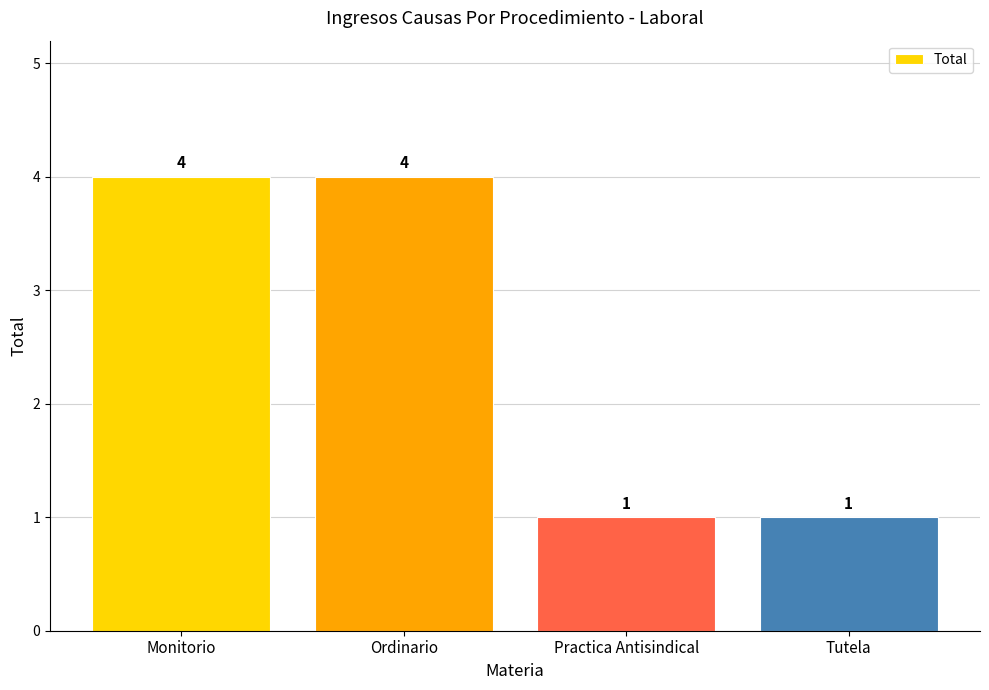

What is the value of the 2nd bar from the left?

4